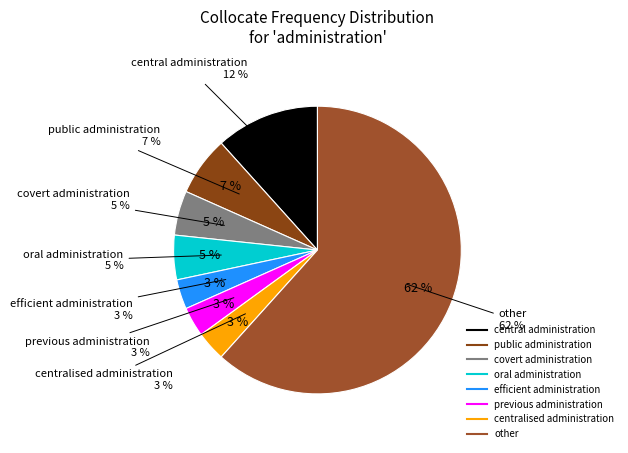

How many slices are in this pie chart?

8